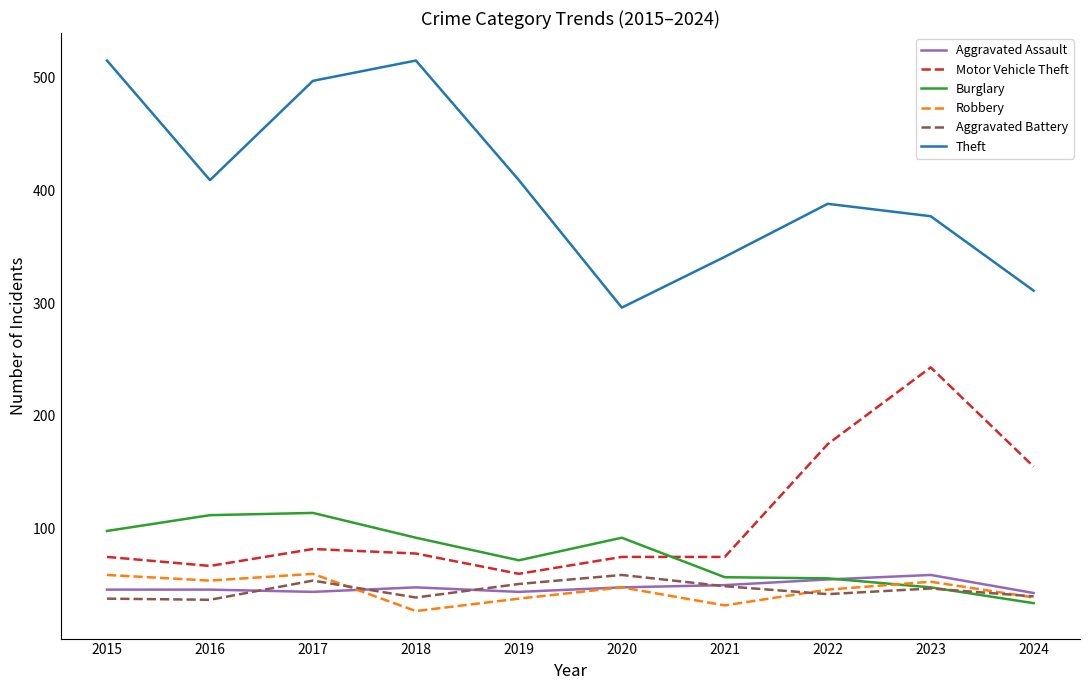

What is the smallest value displayed?

27